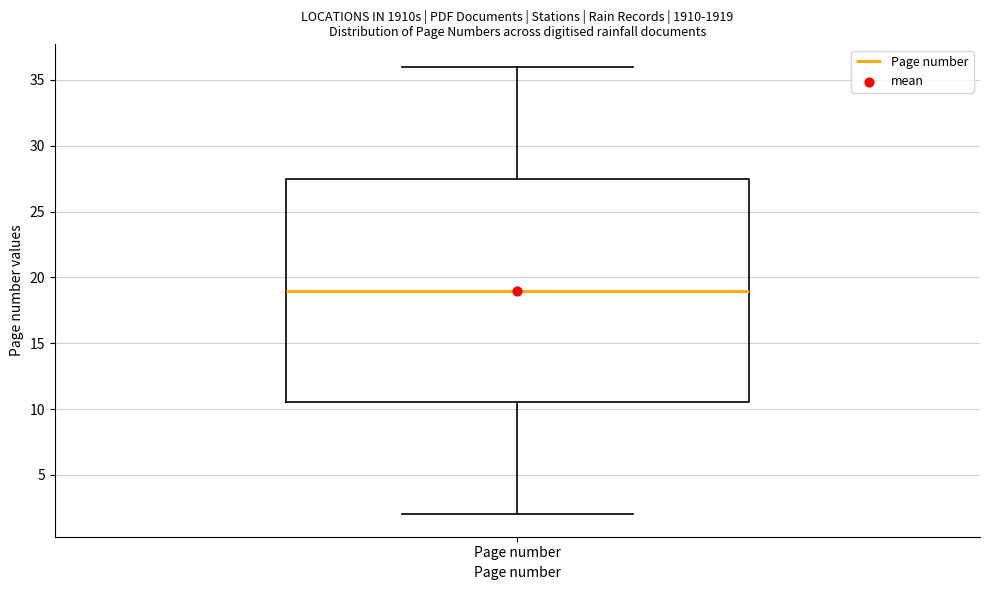

Transcribe this box plot: give where the median line is, the range the box spans, and where the two whiskers end, as read against the y-axis. The values are not printed on the chart, so give them approximately, as read against the axis.

median 19.0, box 10.5 to 27.5, whiskers 2.0 to 36.0